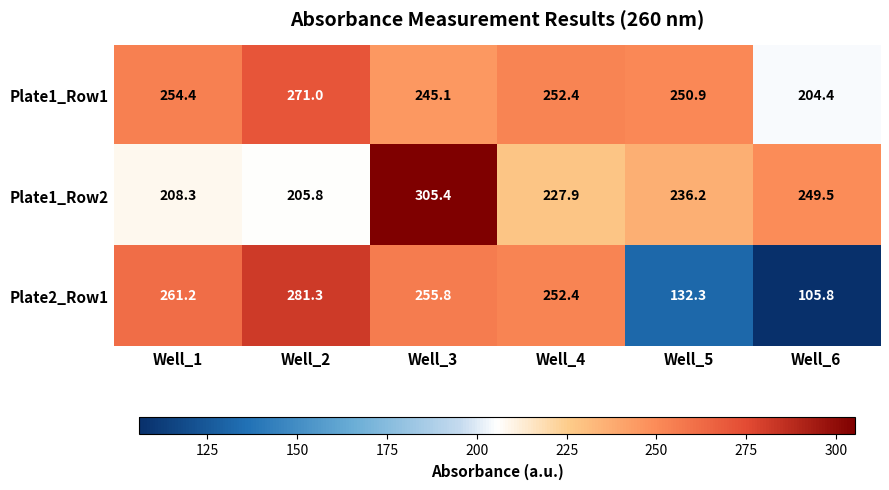

Is it true that Plate1_Row2 equals 208.3 at Well_1?

True